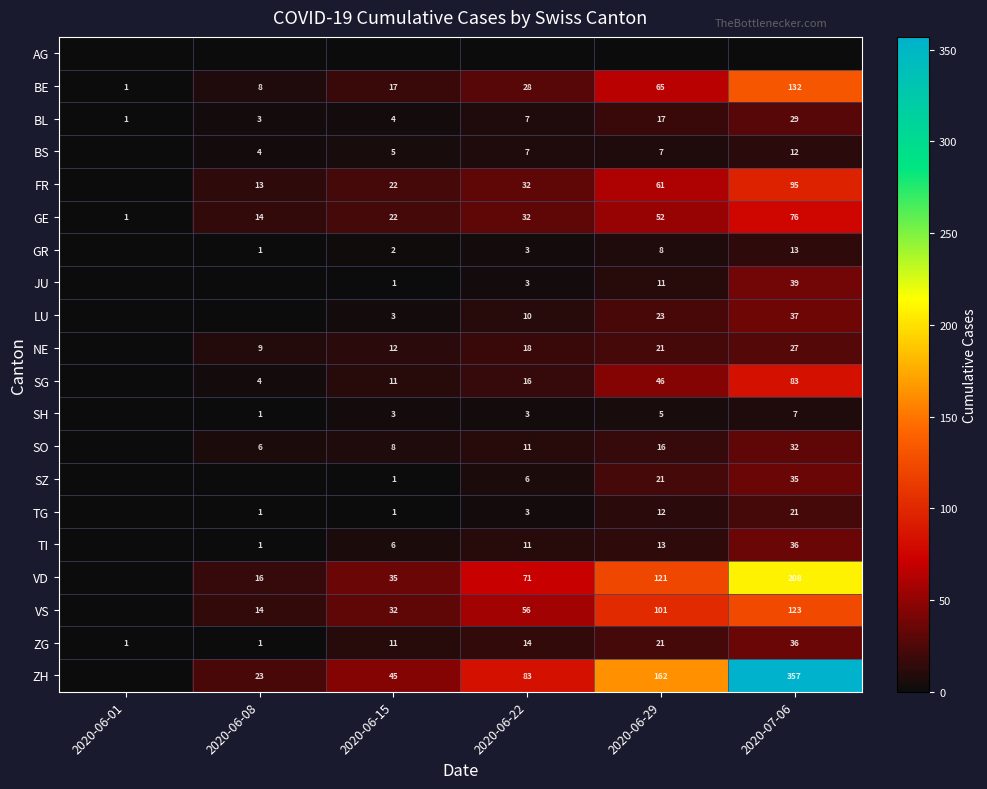

What is the greatest value displayed?

357